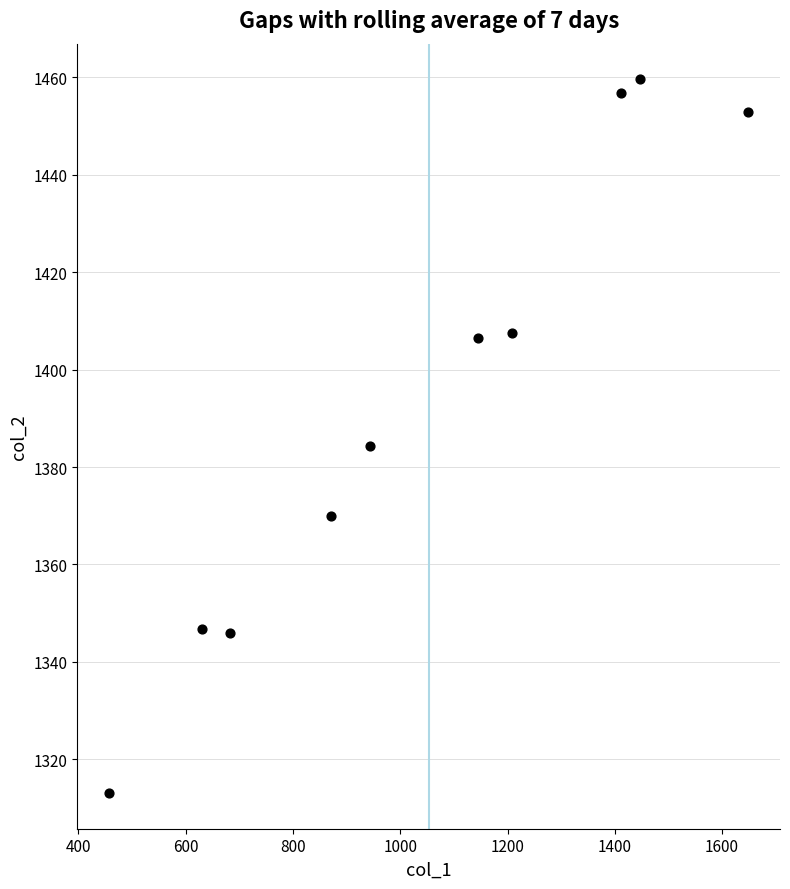

What is the average X value?

1044.5